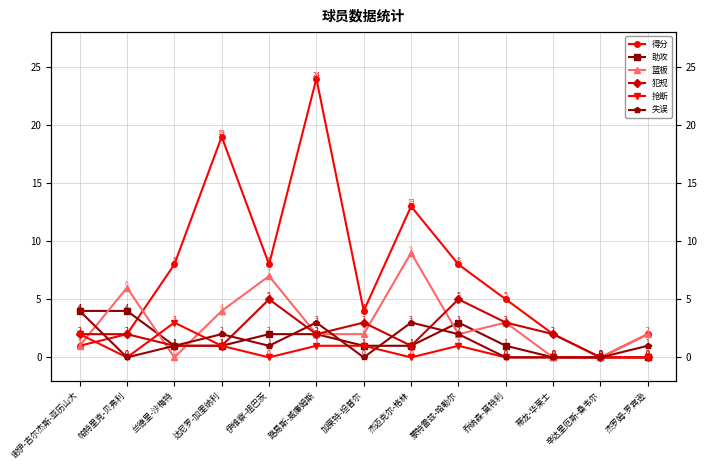

The value of 篮板 at 乔纳森-莫特利 is 3. True or false?

True